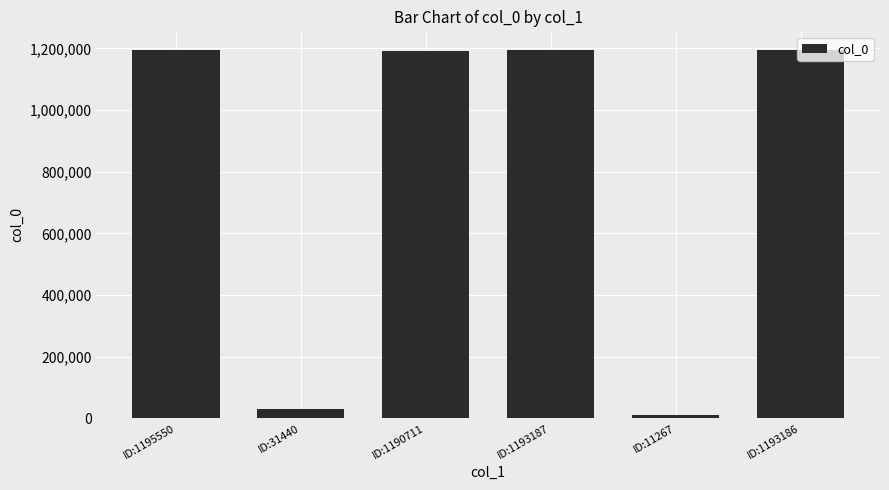

Does the chart contain stacked bars?

No